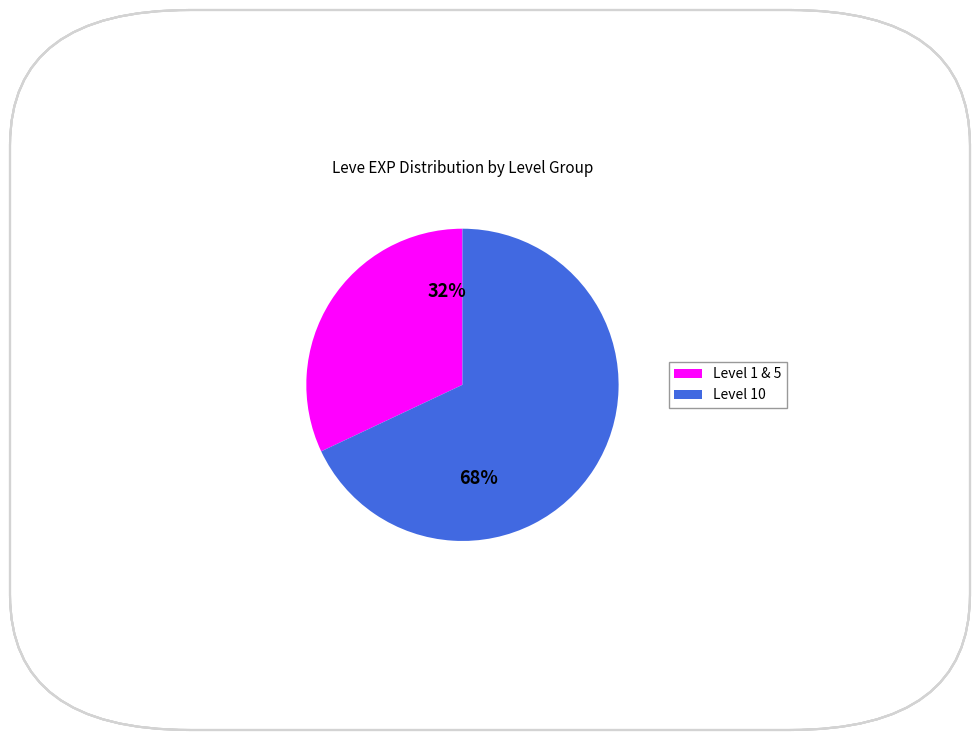

How many segments does this pie chart have?

2